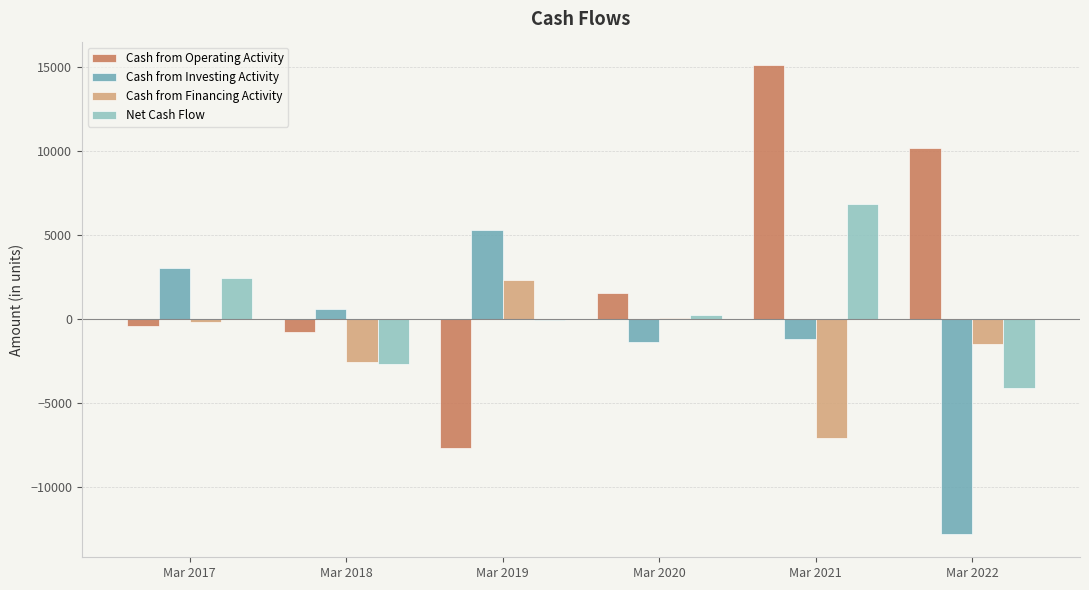

Is it true that Cash from Investing Activity equals -1180 at Mar 2021?

True